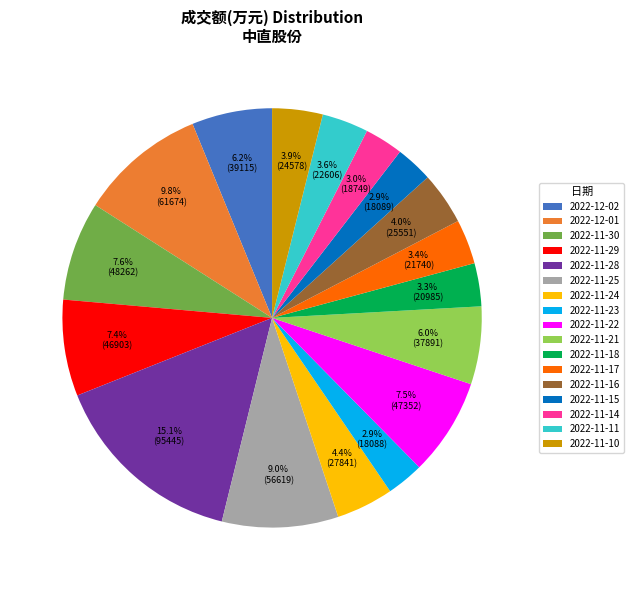

How many slices are in this pie chart?

17